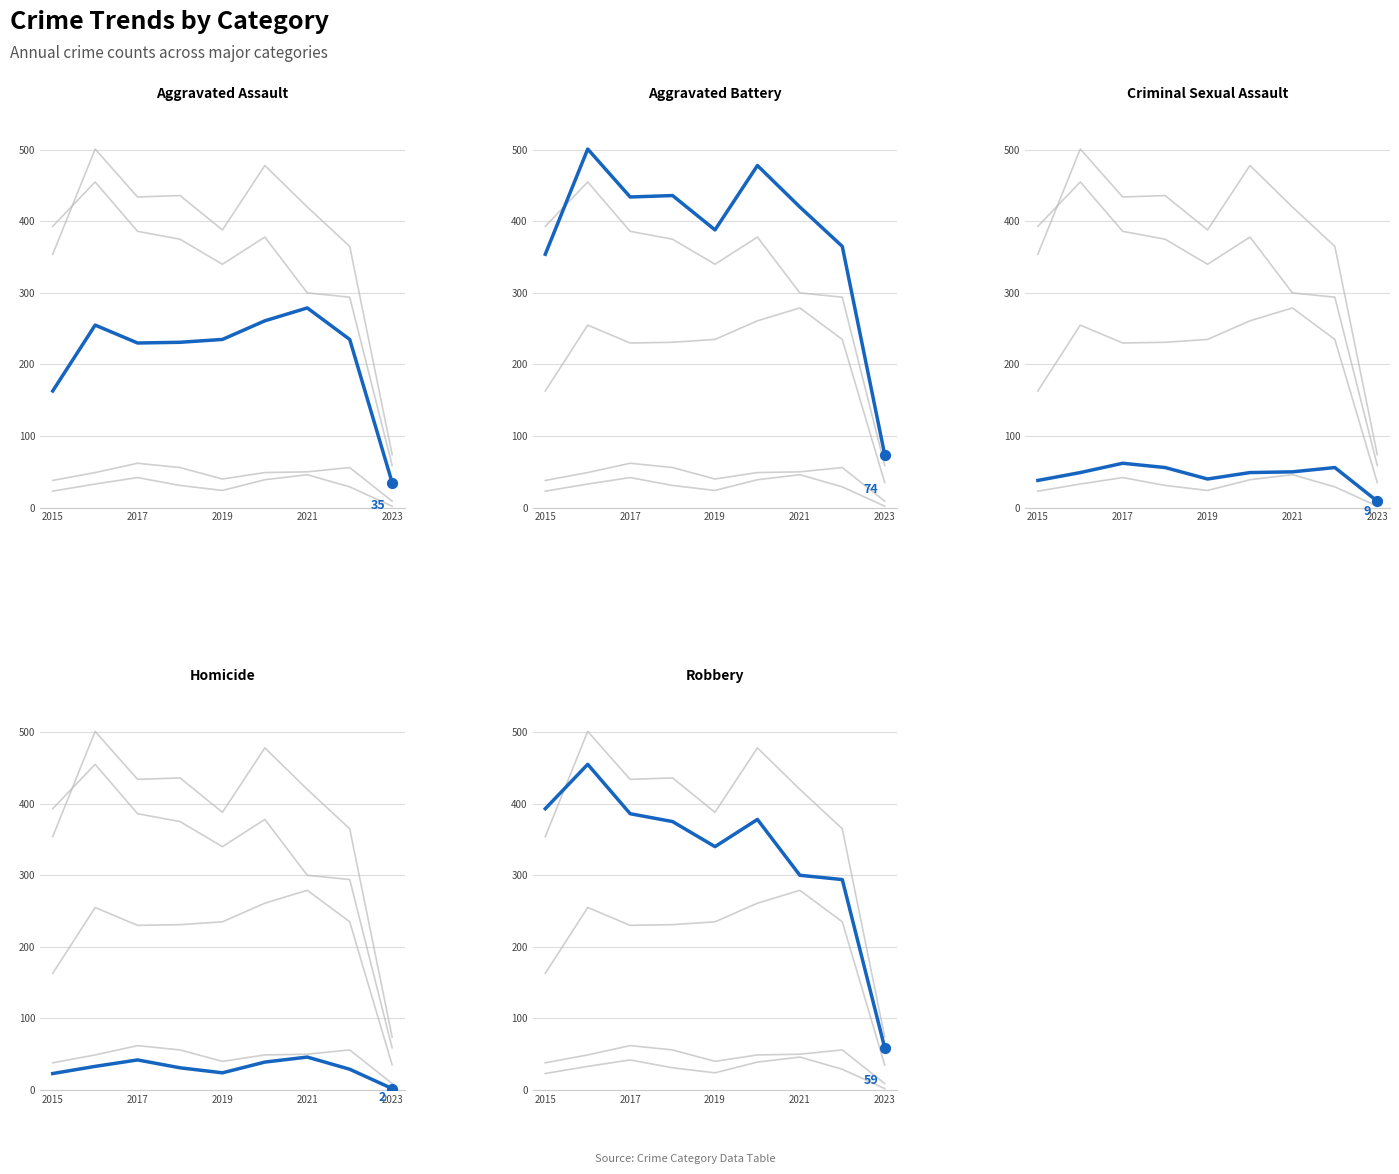

What is the total value across all series at 7?

979